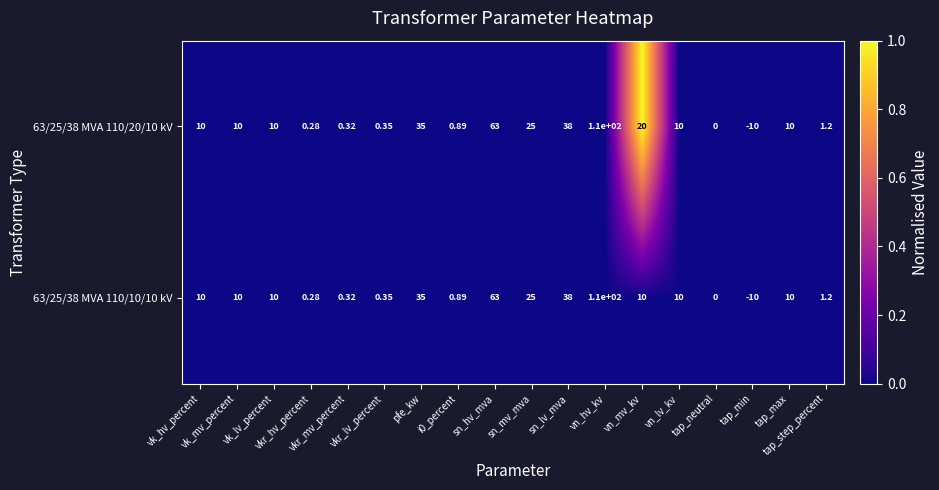

How many data points in 63/25/38 MVA 110/10/10 kV are less than 10?

7